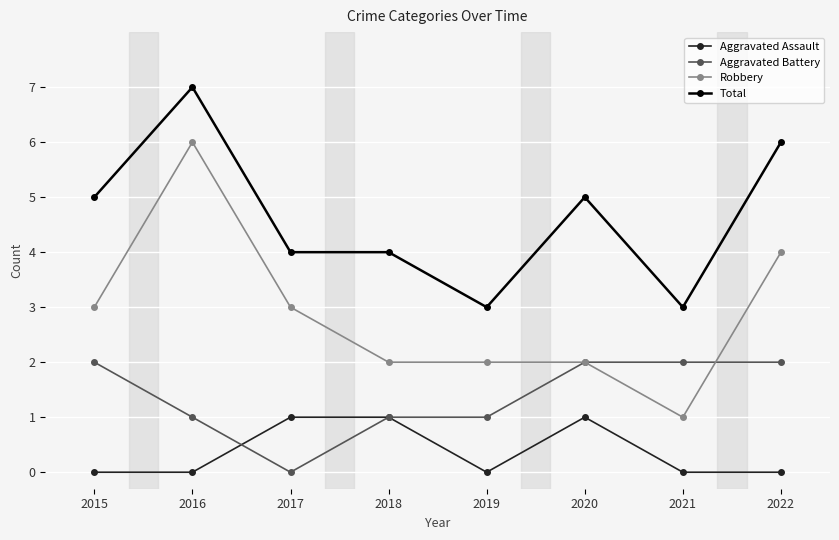

How many data points does each series have?

8